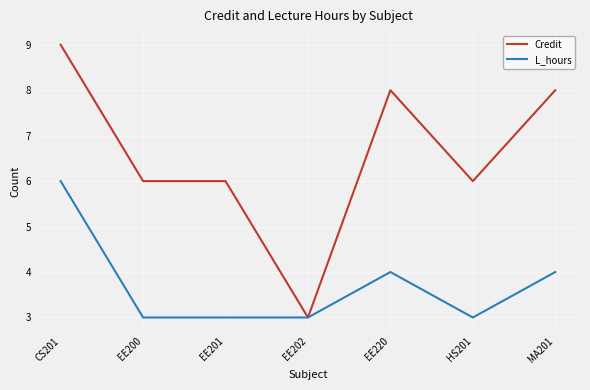

What position from the right is MA201?

1